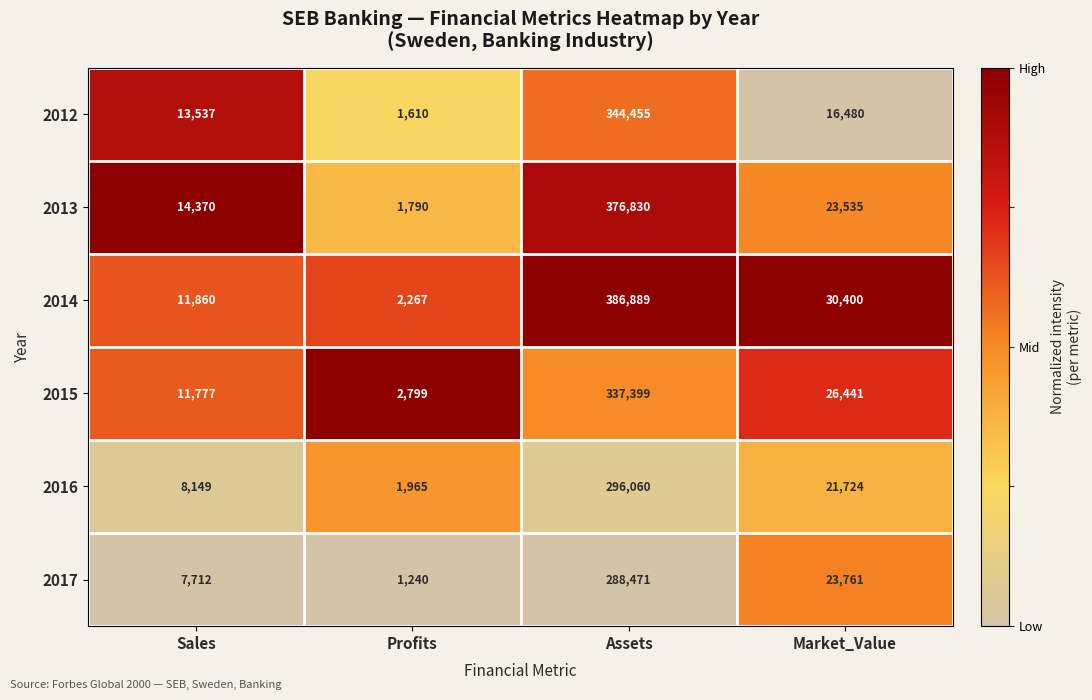

Between Sales and Profits, which series saw the biggest shift?

2013